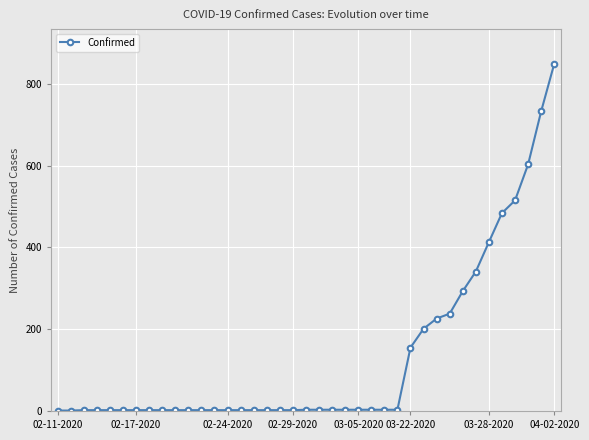

What is the greatest value displayed?

849